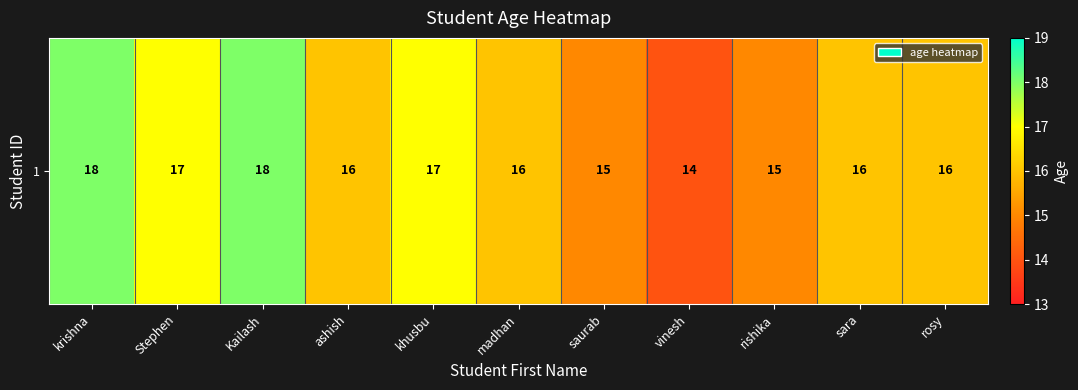

Rank the categories by value from highest to lowest.

krishna, Kailash, Stephen, khusbu, ashish, madhan, sara, rosy, saurab, rishika, vinesh